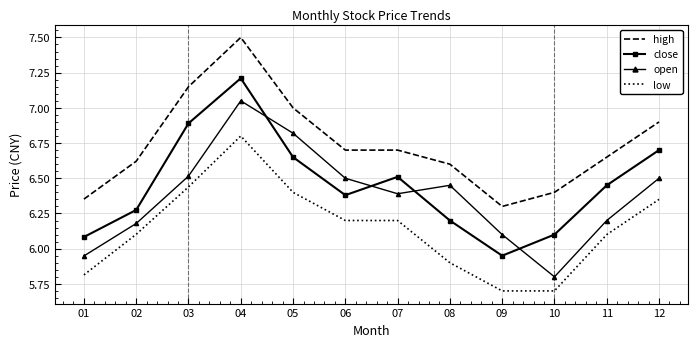

How many series are shown in this chart?

4